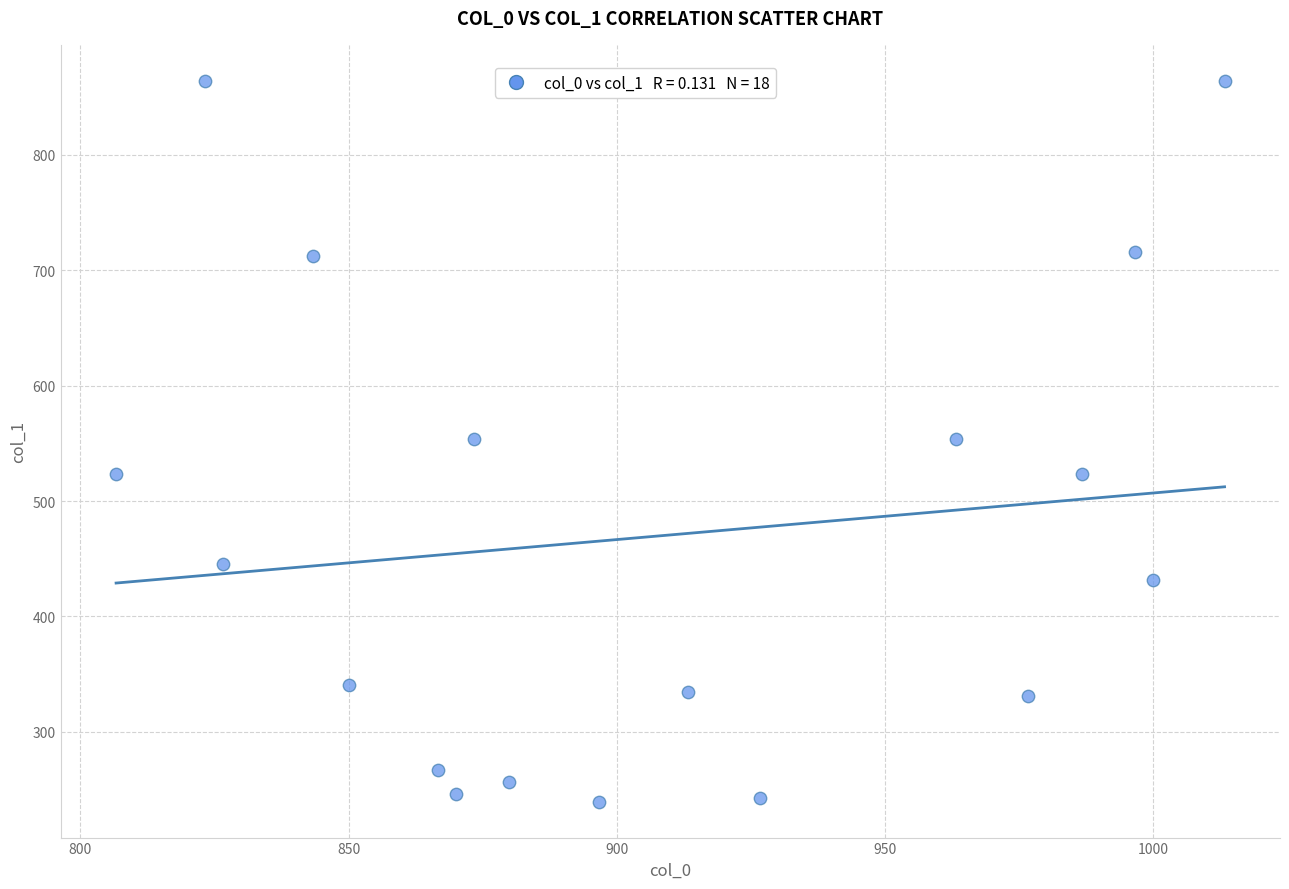

What is the range of Y values (max minus min)?

624.4